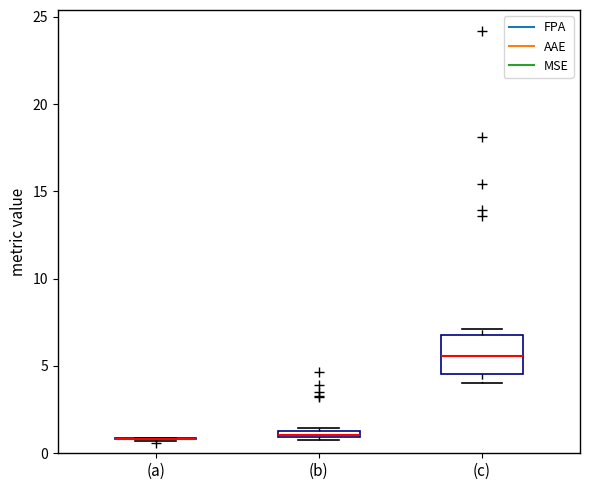

Comparing the boxes themselves (not the whiskers), which one is the tallest?

(c)